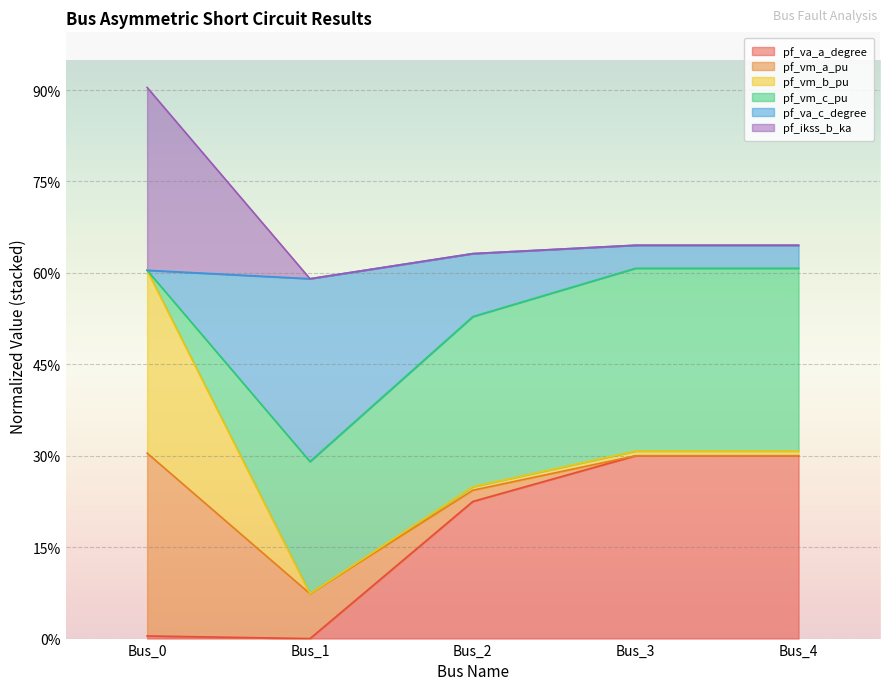

What are all the series names shown in the legend?

pf_va_a_degree, pf_vm_a_pu, pf_vm_b_pu, pf_vm_c_pu, pf_va_c_degree, pf_ikss_b_ka